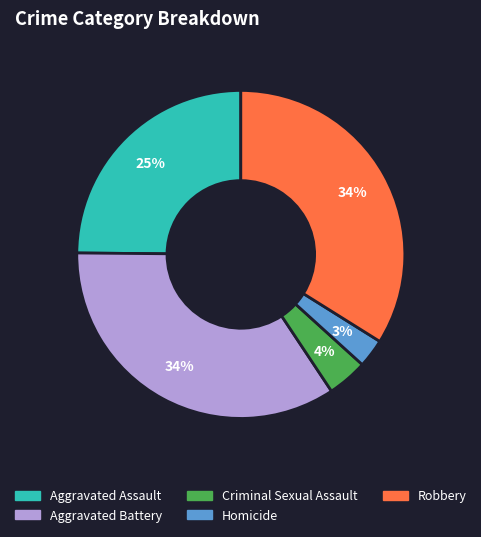

To the nearest percent, what is the combined percentage of Aggravated Battery and Robbery?

68%